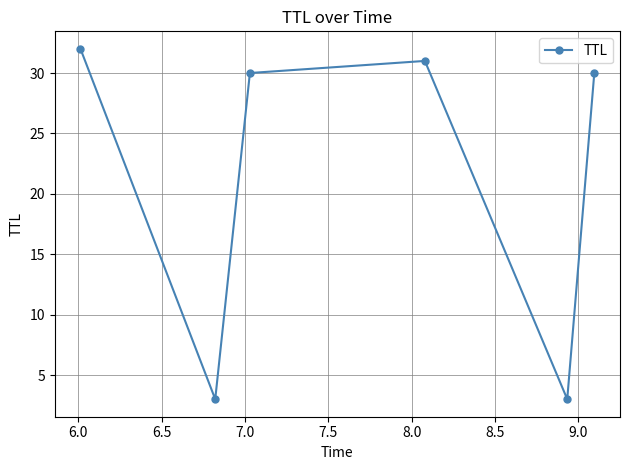

How many interior local peaks (higher than both neighbors) does the data have?

1